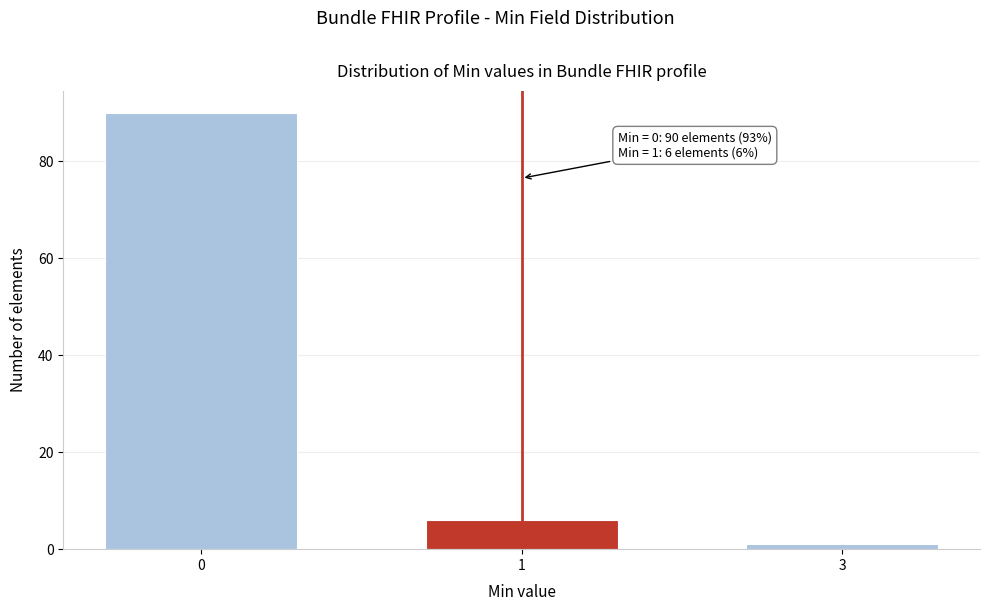

Reading right to left, transcribe all the data shown in this chart.

1	6	90